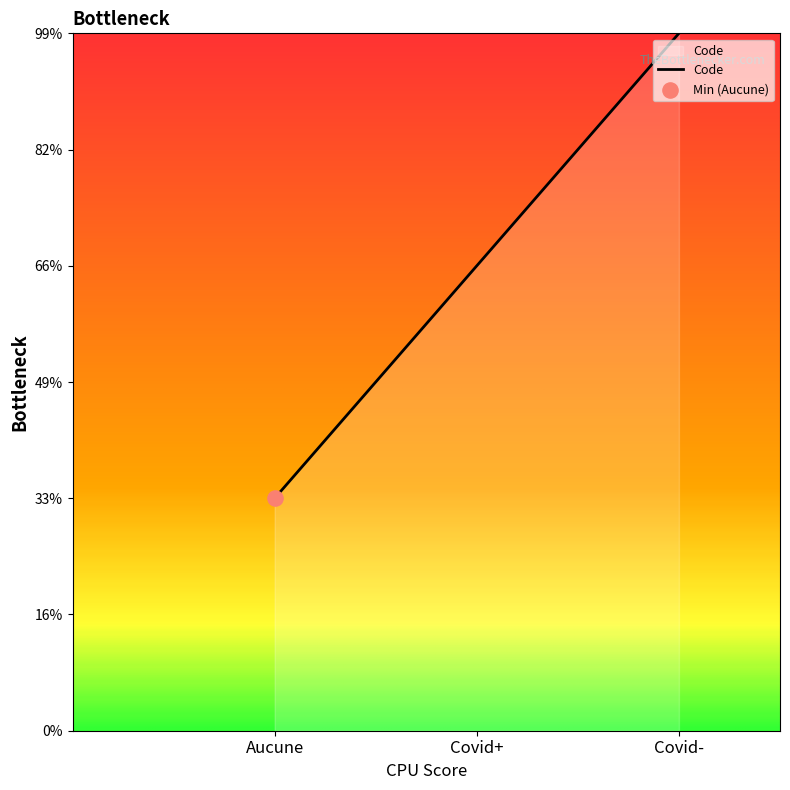

What is the change in value from Covid+ to Covid-?

+1